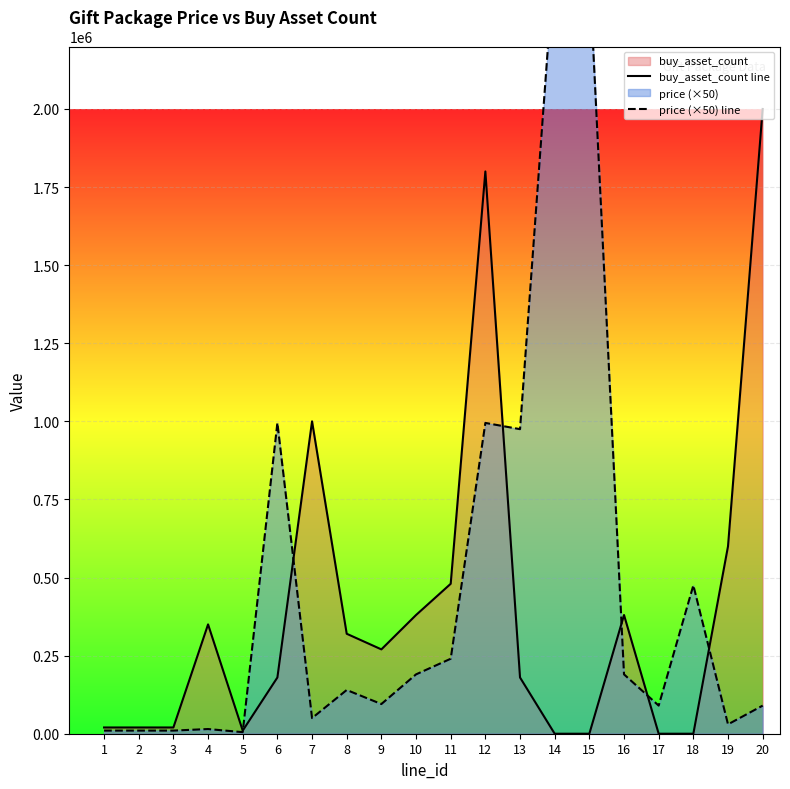

At how many categories does at least one series exceed 1108852?

4